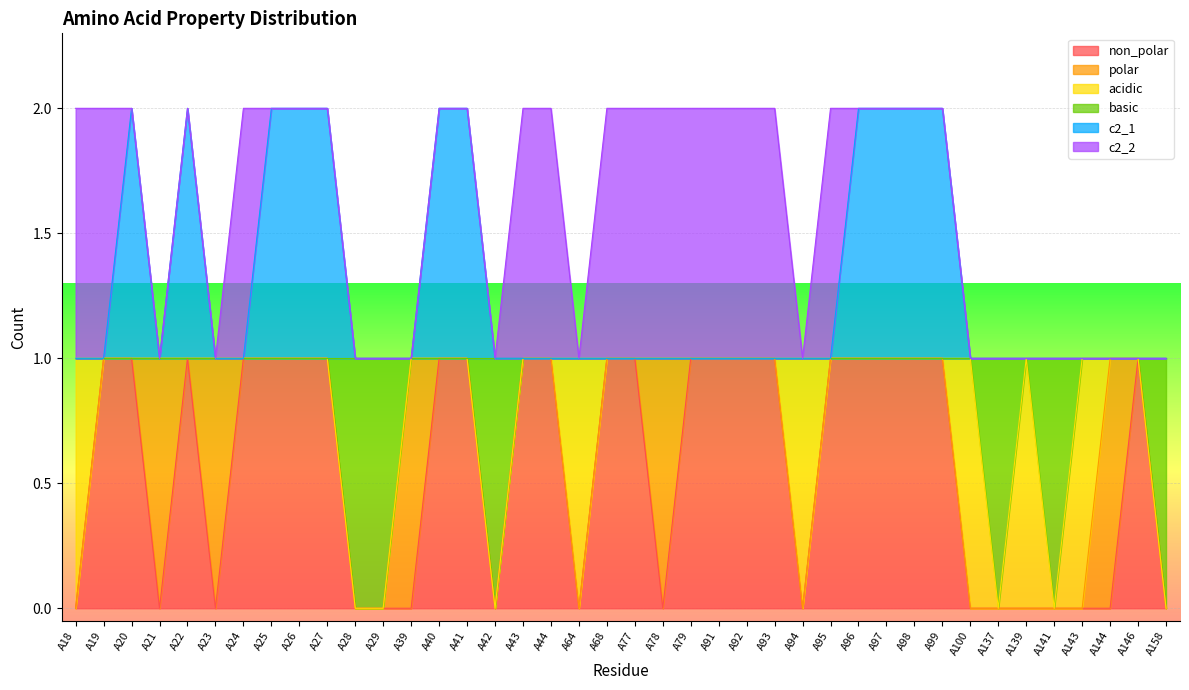

What is the total value across all series at A42?

1